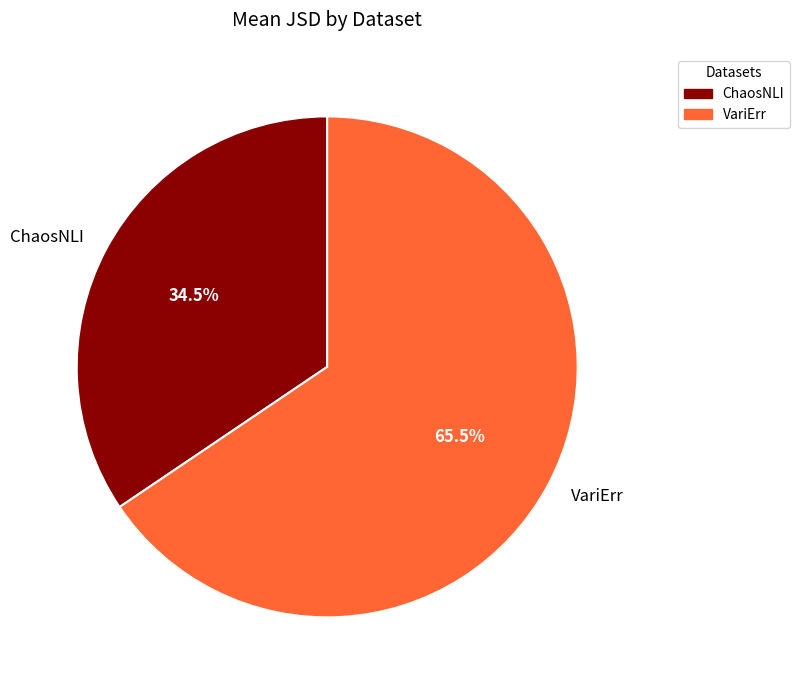

To the nearest percent, what is the difference between the largest and smallest slice percentages?

31%